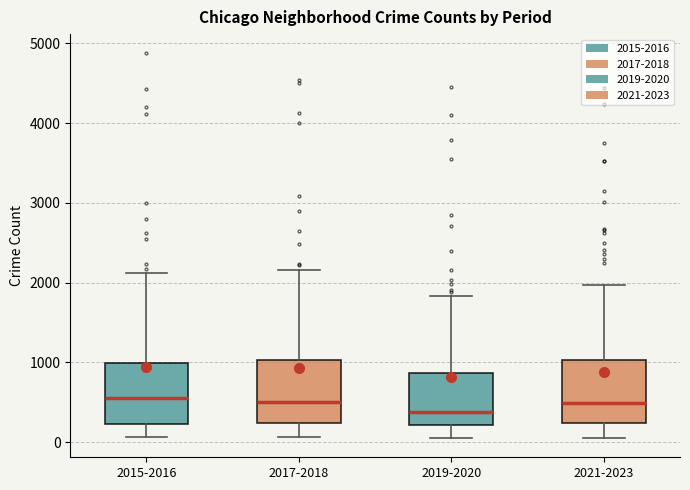

Which box has the lowest median line?

2019-2020